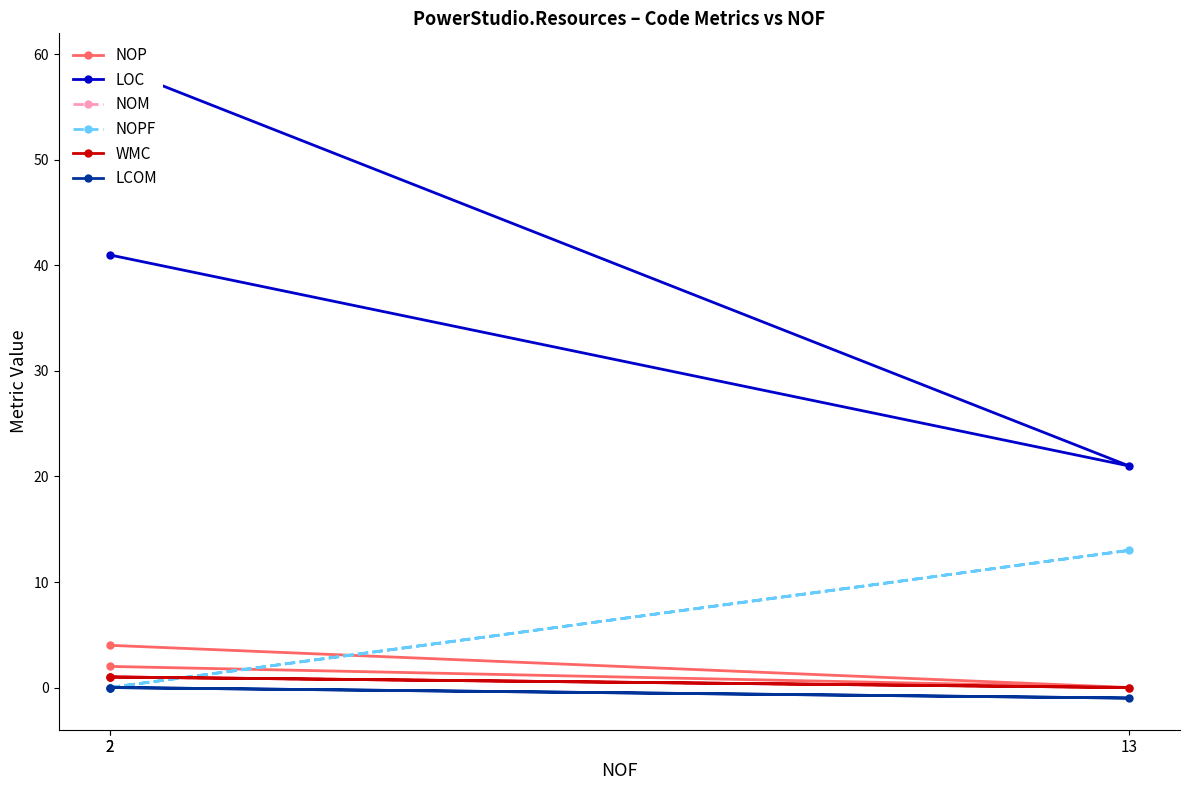

How many data points in NOM are less than 1?

1